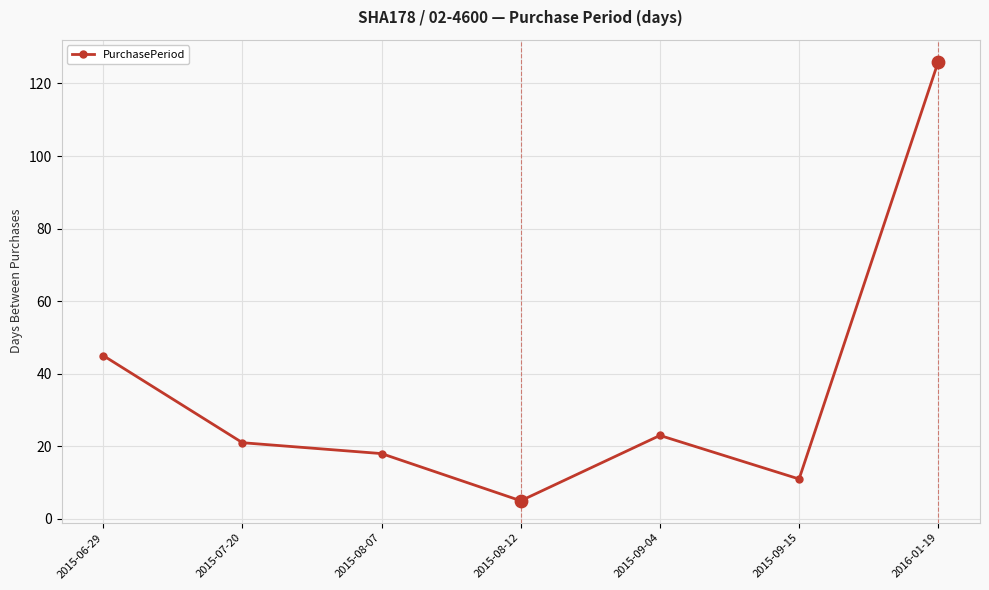

What is the change in value from 2015-08-12 to 2015-09-15?

+6